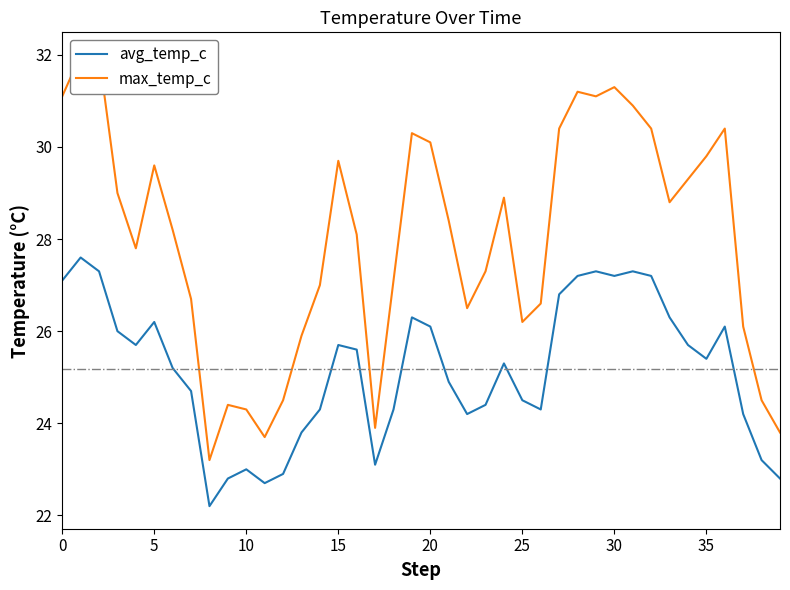

Is it true that avg_temp_c equals 25.4 at 35?

True